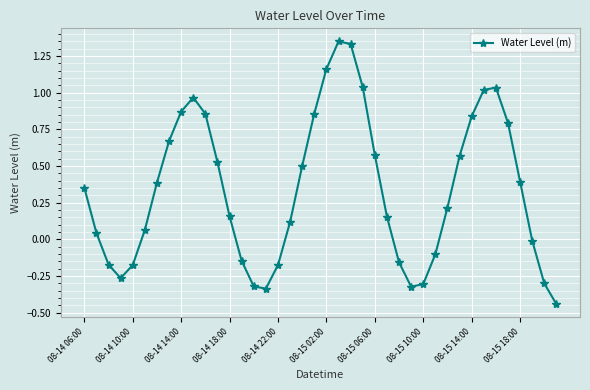

True or false: the data has more than 1 interior local peaks.

True